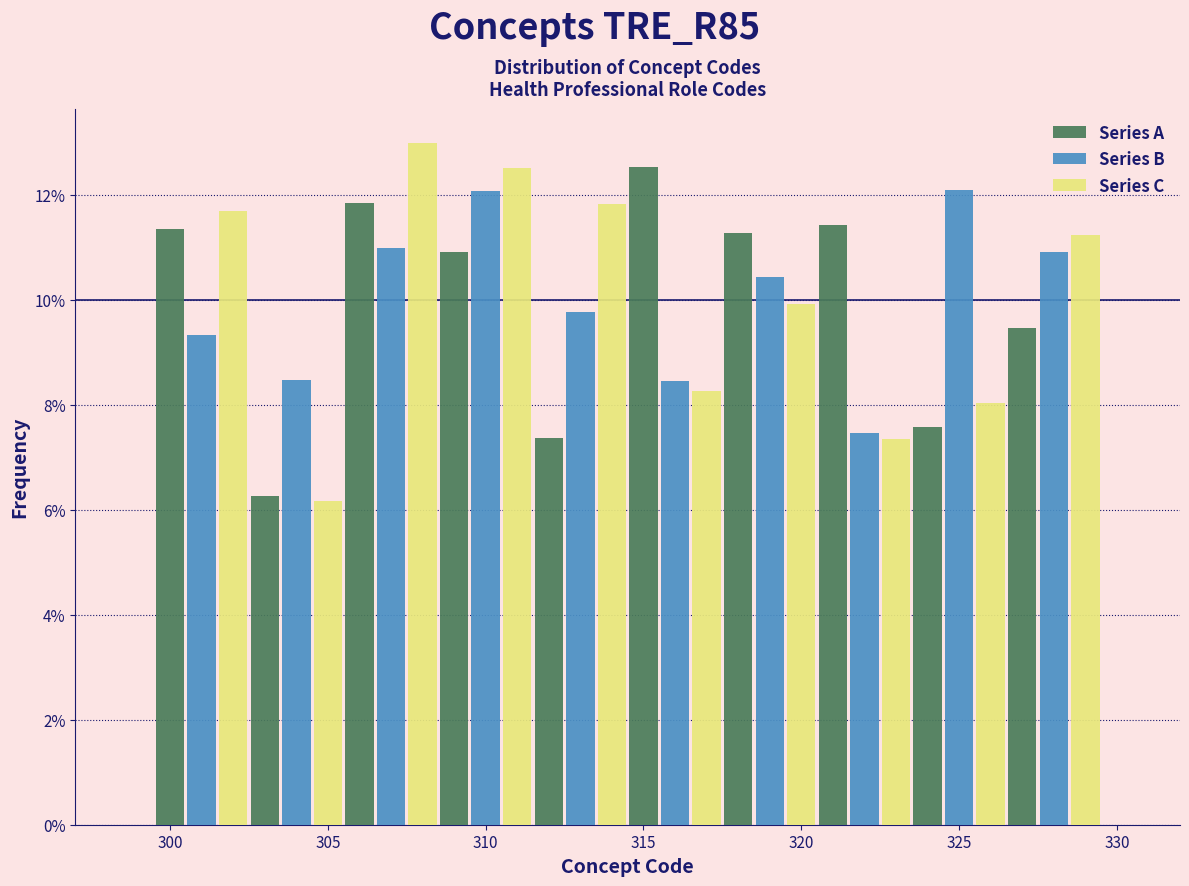

In the Series C series, which range on the x-axis has the tallest bar?

305.5 to 308.5